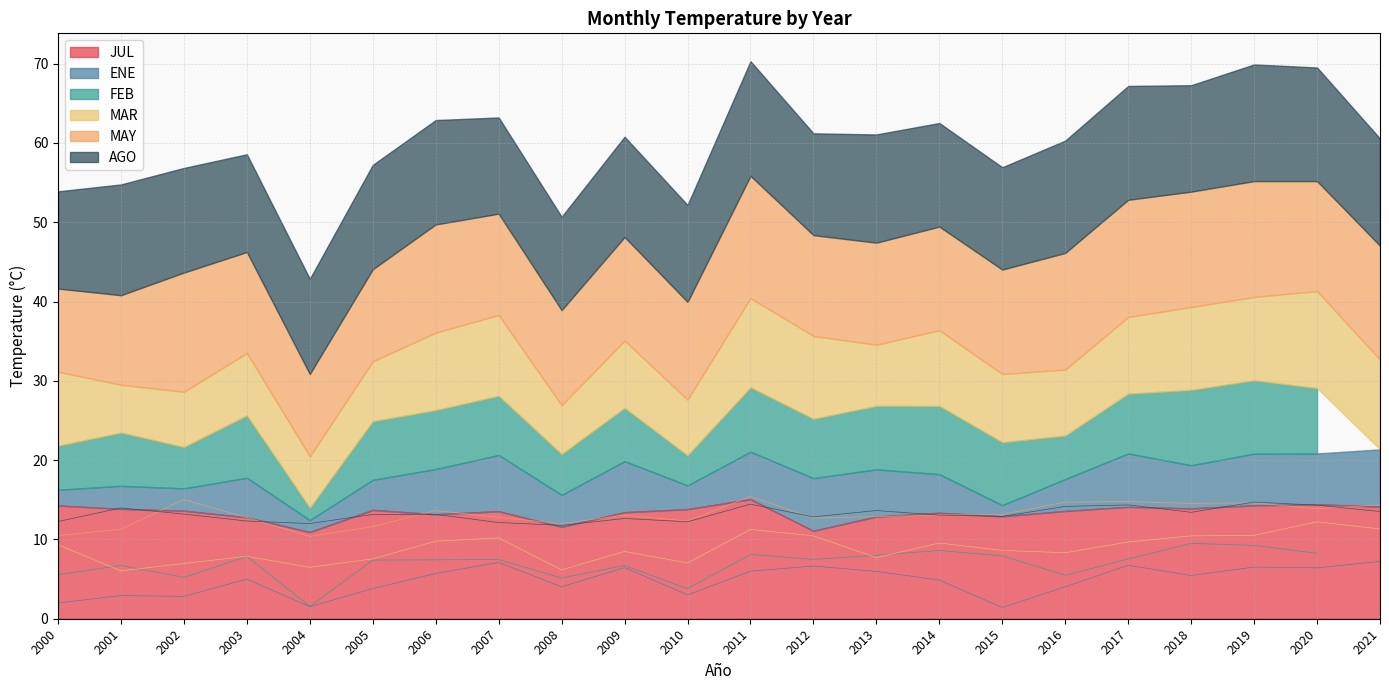

True or false: JUL has more than 1 points higher than both neighbors.

True